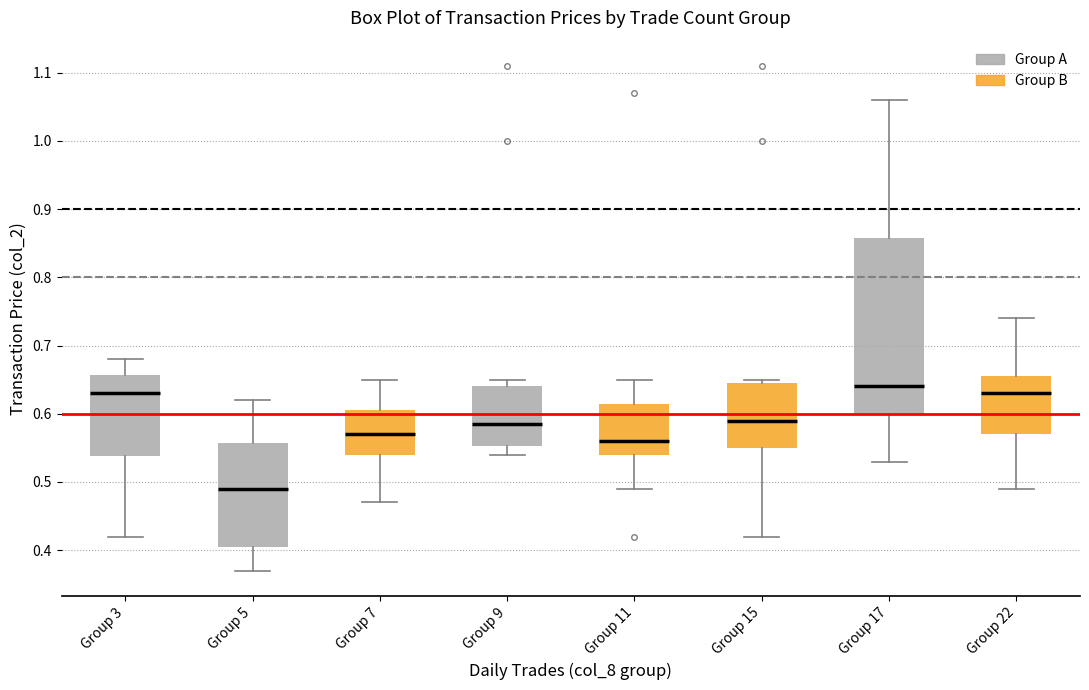

Which box's median line is the highest?

Group 17